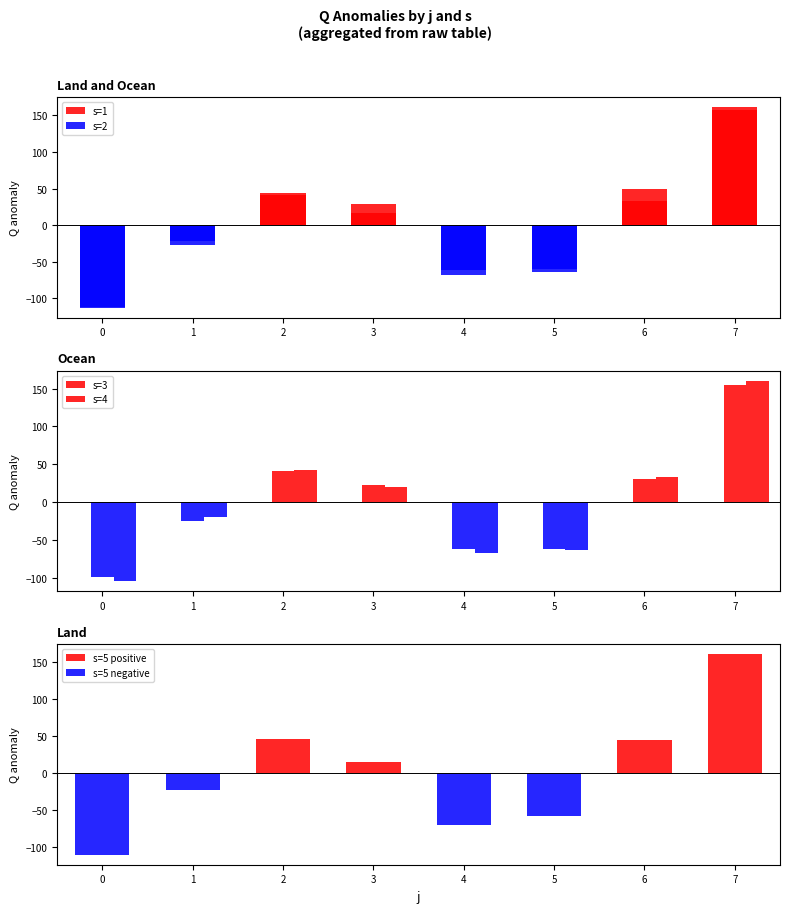

Reading left to right, list all the values displayed in this chart.

s=1: 0.0	0.0	40.8	16.0	0.0	0.0	50.0	160.9
s=2: -111.8	-27.1	0.0	0.0	-61.9	-60.3	0.0	0.0
s=3: 0.0	0.0	40.6	22.9	0.0	0.0	29.9	155.1
s=4: 0.0	0.0	42.4	19.4	0.0	0.0	33.0	160.4
s=5 positive: 0.0	0.0	45.1	14.7	0.0	0.0	43.8	160.1
s=5 negative: -110.5	-23.5	0.0	0.0	-70.7	-58.9	0.0	0.0